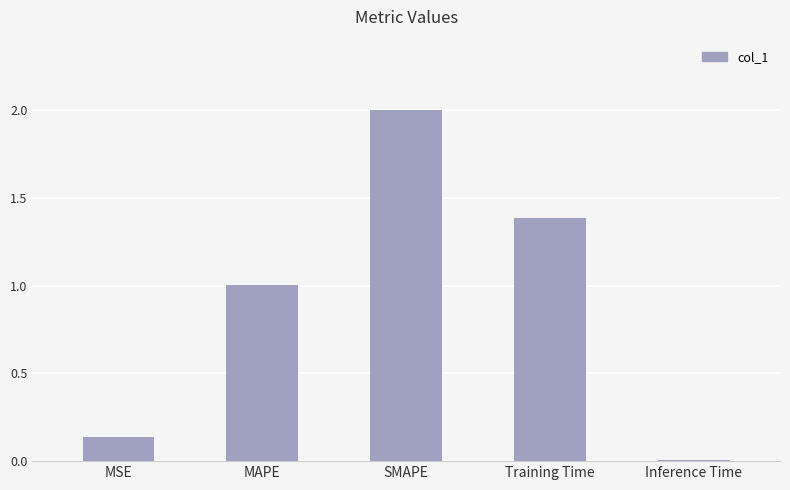

Are the bars horizontal?

No